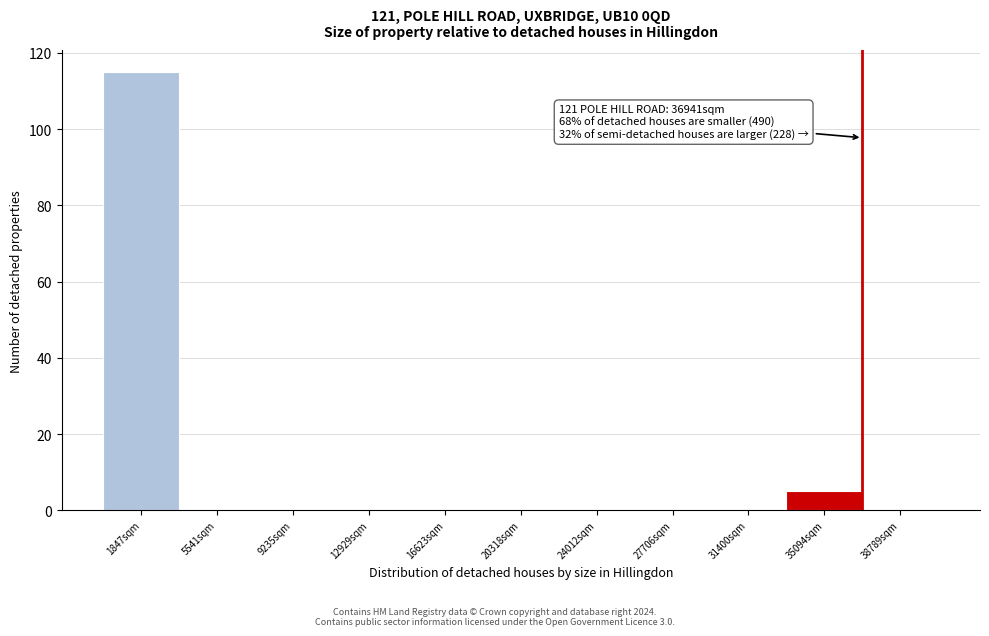

Over which range of the x-axis is the bar tallest?

0 to 3500